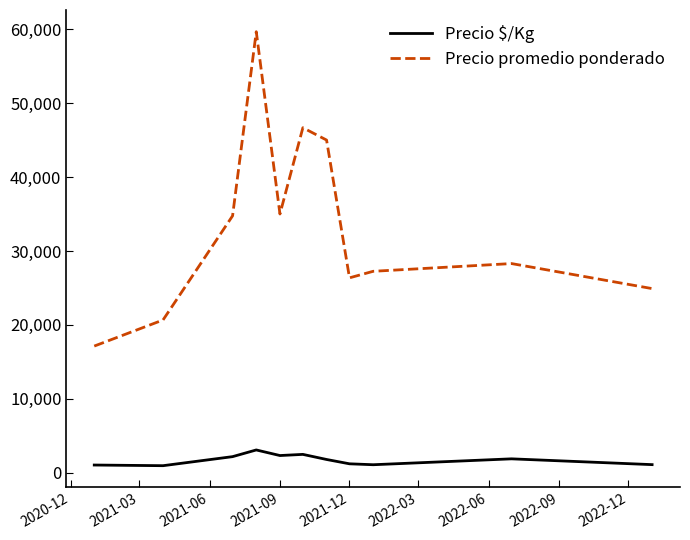

What is the difference between the maximum and minimum values in the Precio $/Kg series?

2128.3